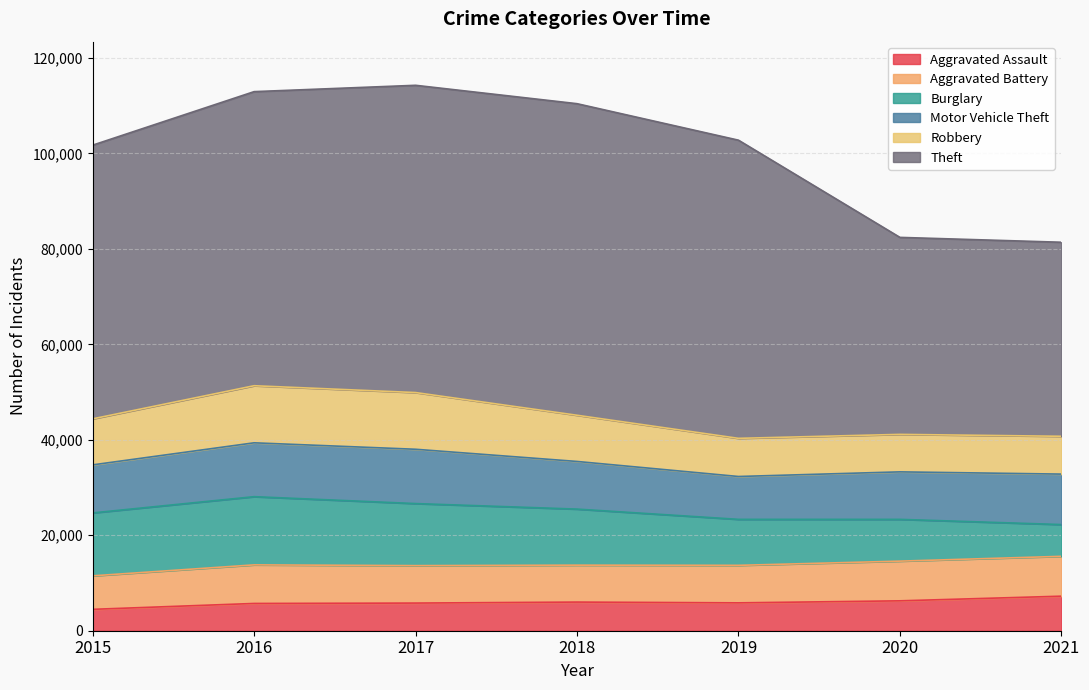

What is the spread (max minus min) of values at 2019?

56632